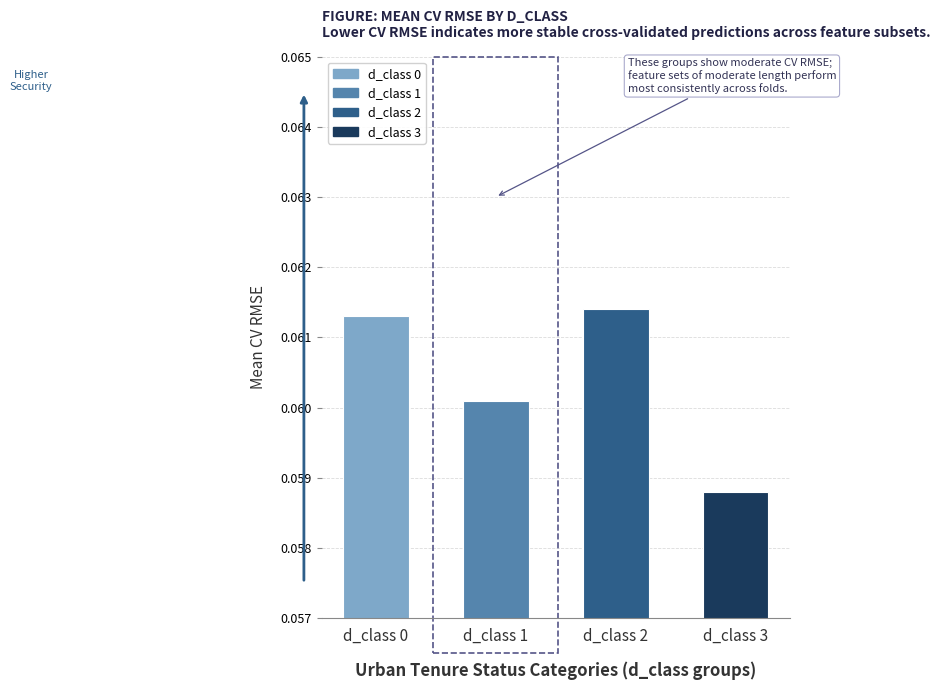

The chart shows a value of 0.0 at d_class 1. True or false?

False